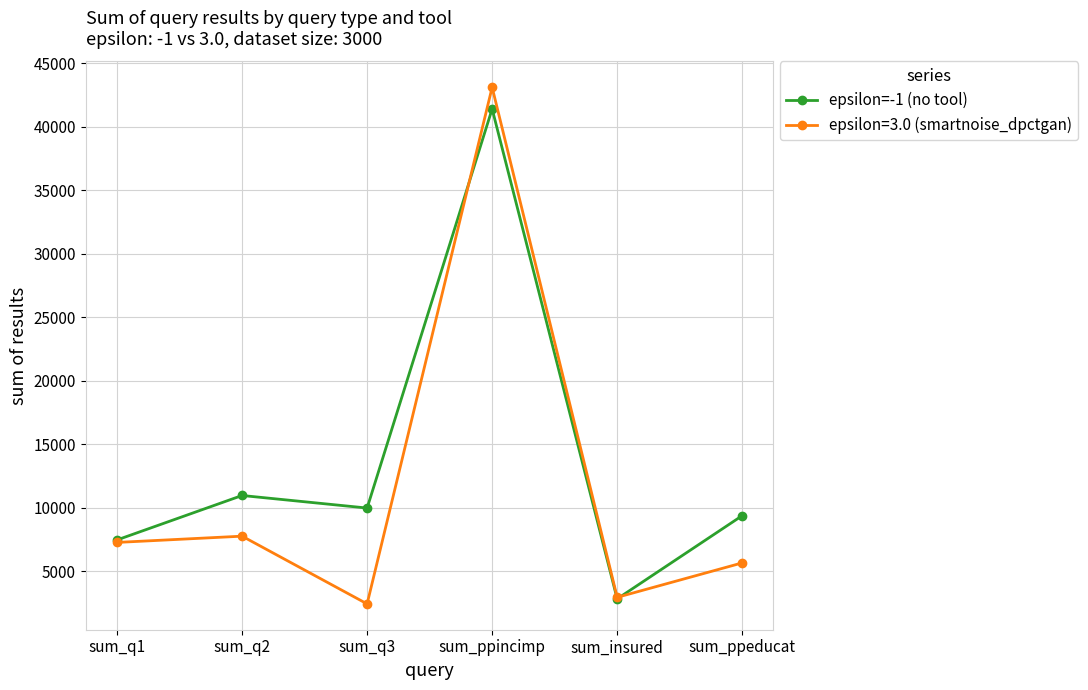

Where is epsilon=-1 (no tool) nearest to the value 22102?

sum_q2